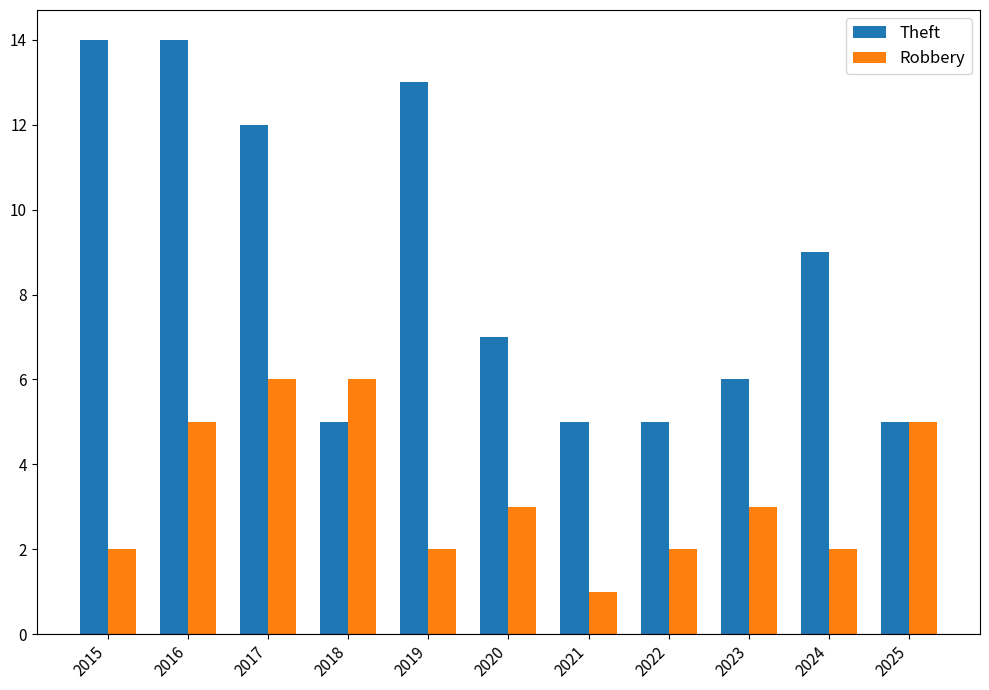

The value of Robbery at 2017 is 3. True or false?

False